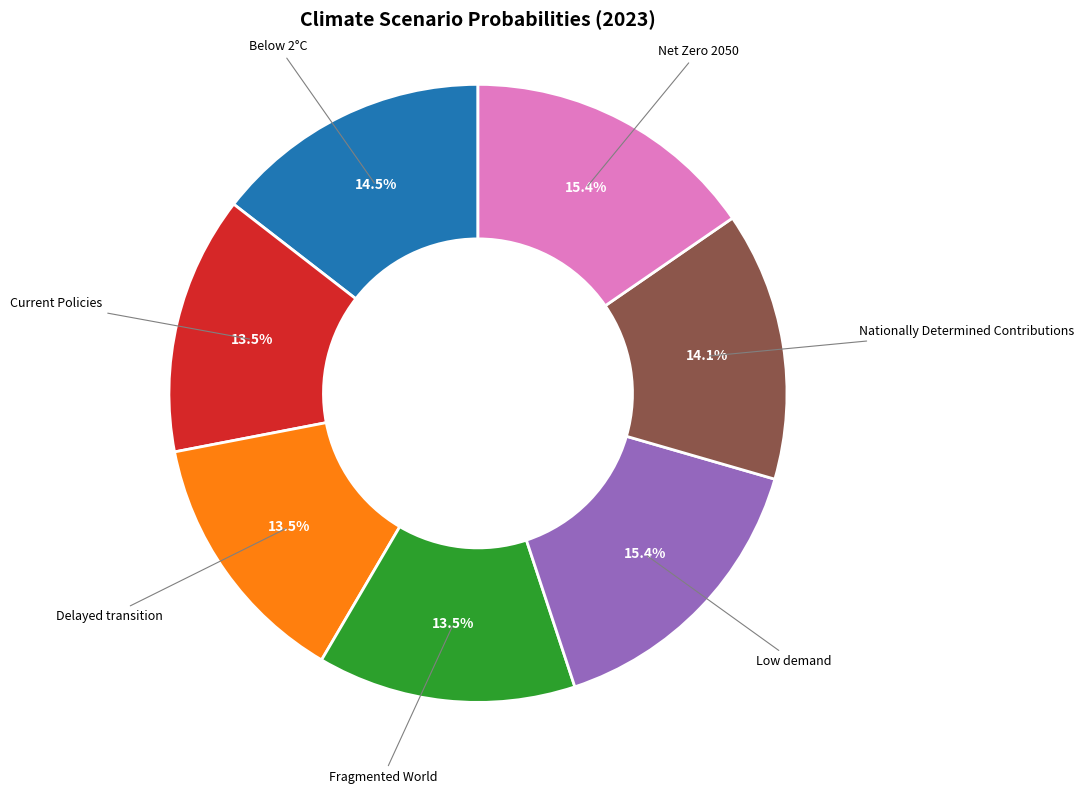

To the nearest percent, what is the combined percentage of Delayed transition and Below 2°C?

28%